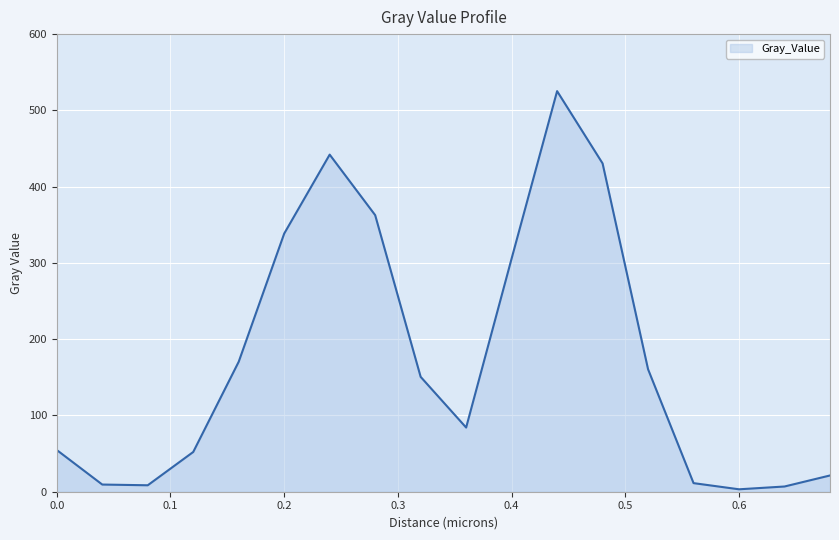

What is the difference between the maximum and minimum values?

522.1